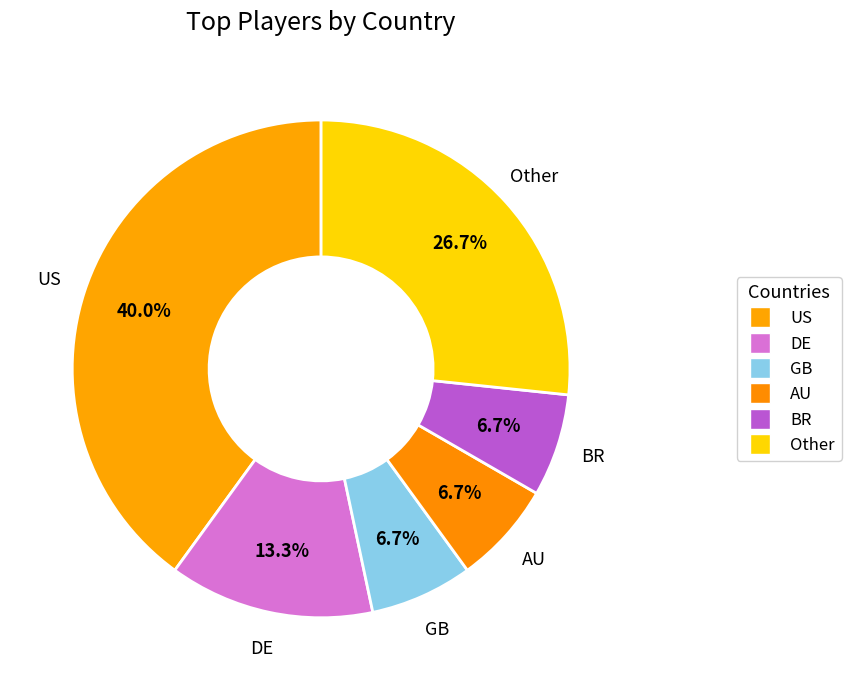

The DE slice represents 19% of the pie. True or false?

False